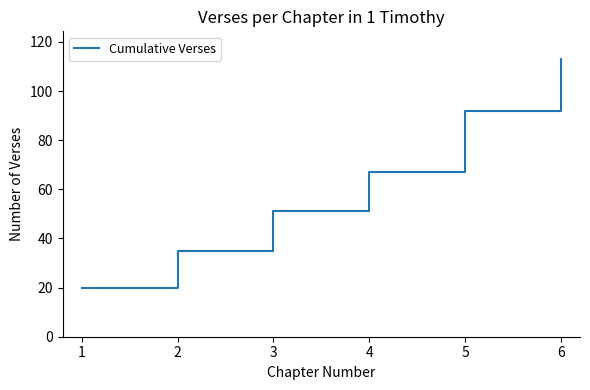

What is the maximum value shown in the chart?

113